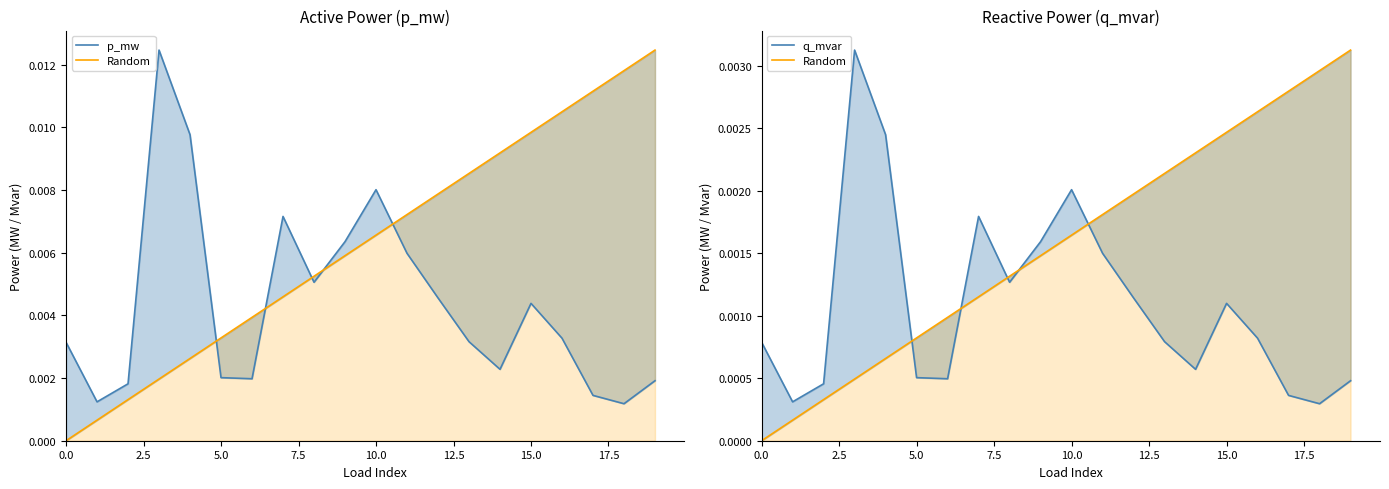

Which category has the lowest value in the p_mw series?

18